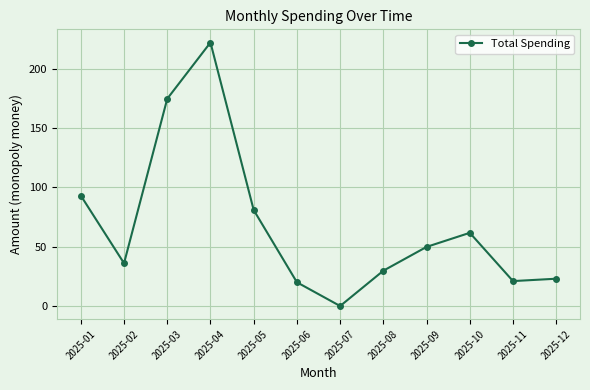

Reading left to right, list all the values displayed in this chart.

93.0	36.0	174.6	222.0	80.9	20.0	0.0	29.8	49.8	61.7	21.0	23.0